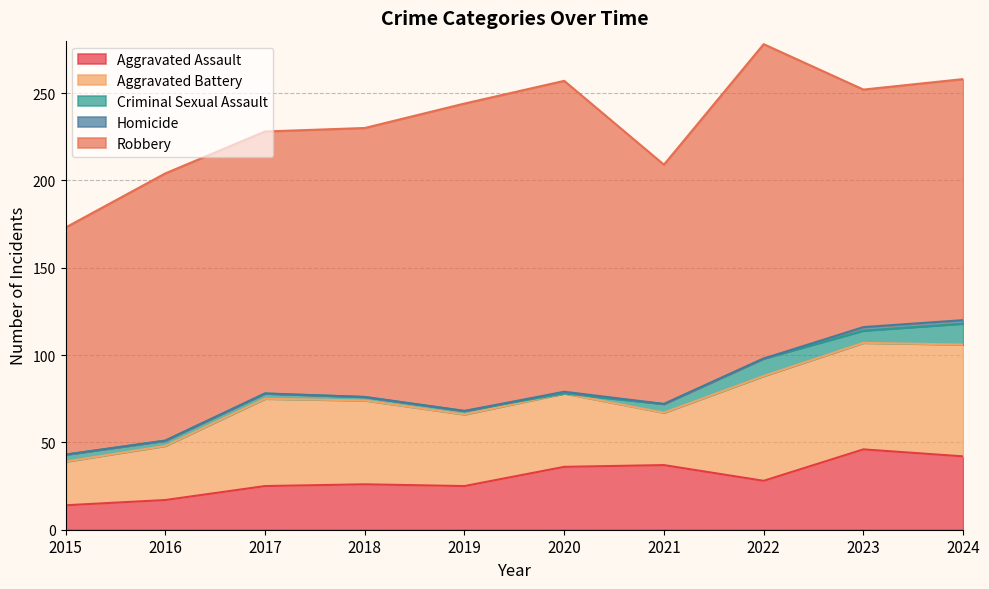

What is the difference between the Robbery values at 2022 and 2021?

43